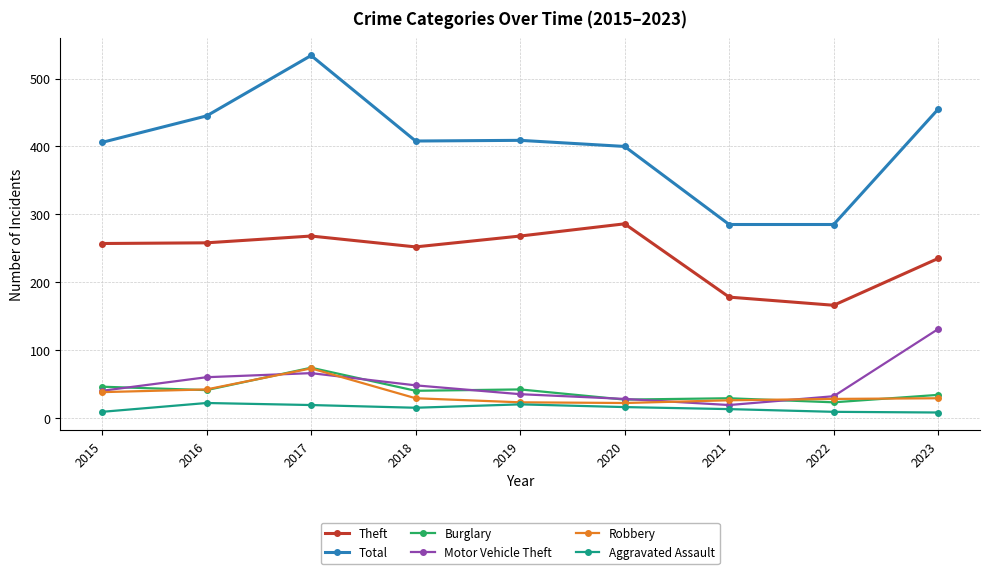

What is the difference between the Motor Vehicle Theft values at 2018 and 2017?

18